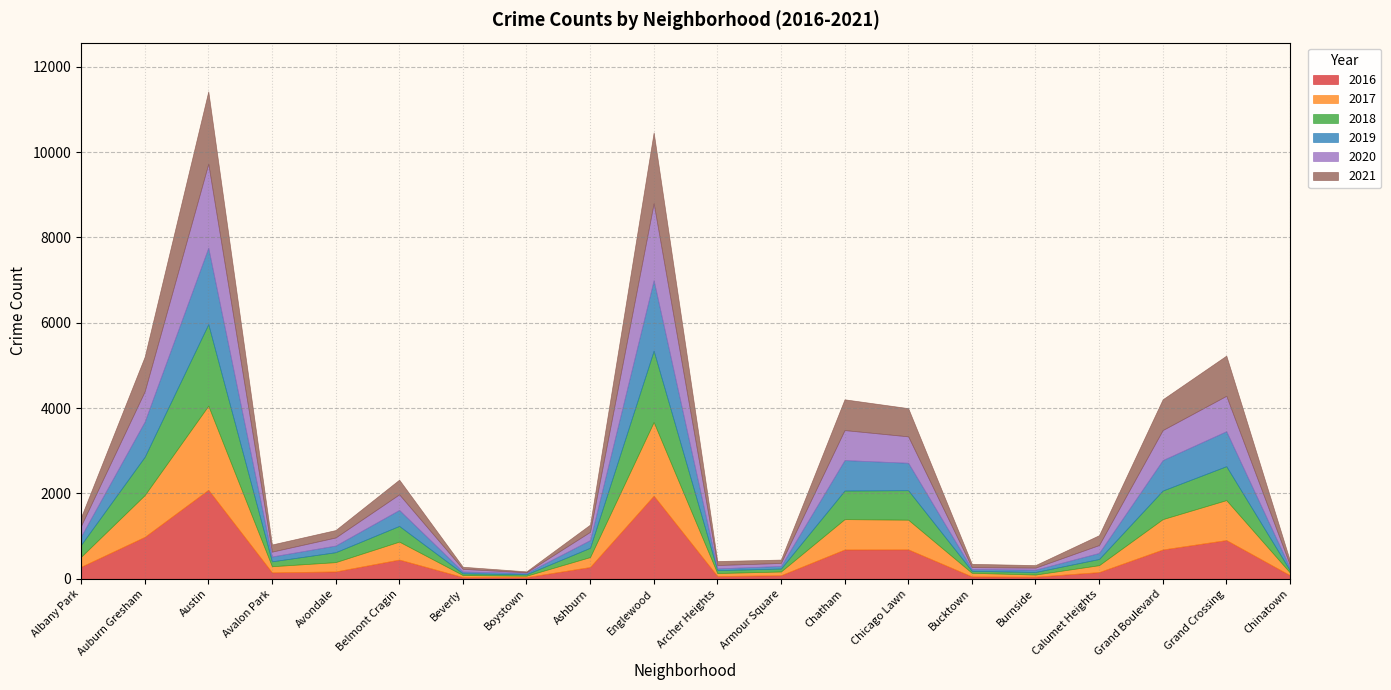

How many data points in 2021 are above 203?

9